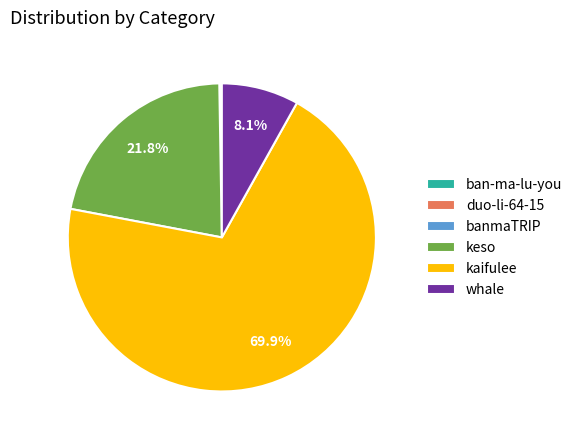

What is the largest slice in the pie chart?

kaifulee